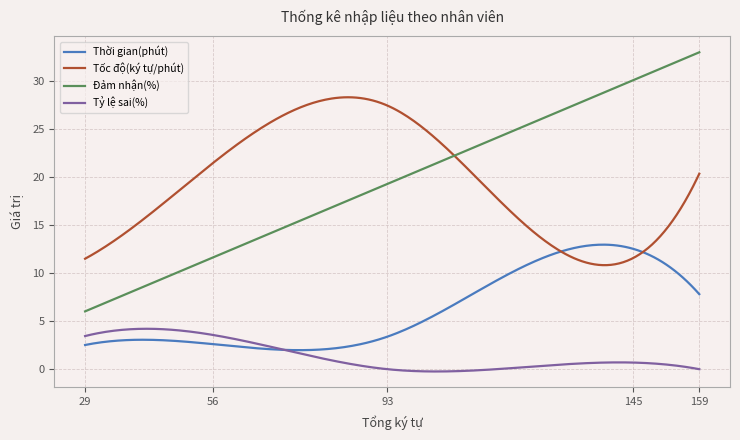

At how many categories does at least one series exceed 14?

4